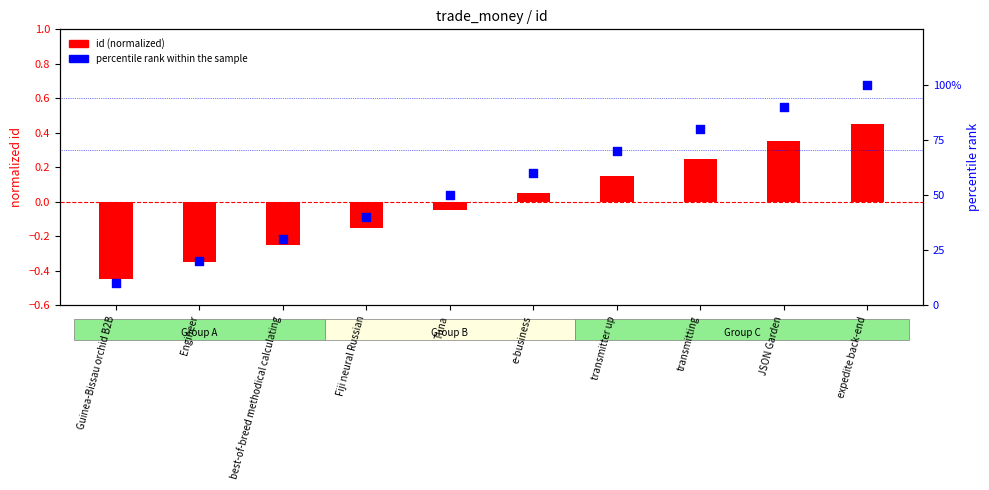

At which category is the sum across all series the highest?

expedite back-end